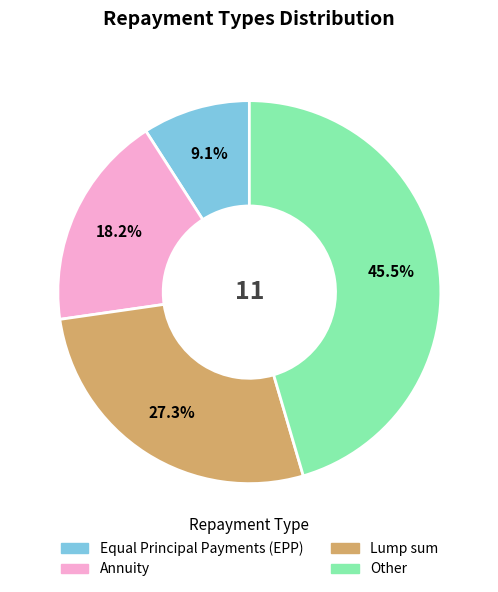

To the nearest percent, what is the combined percentage of Annuity and Other?

64%